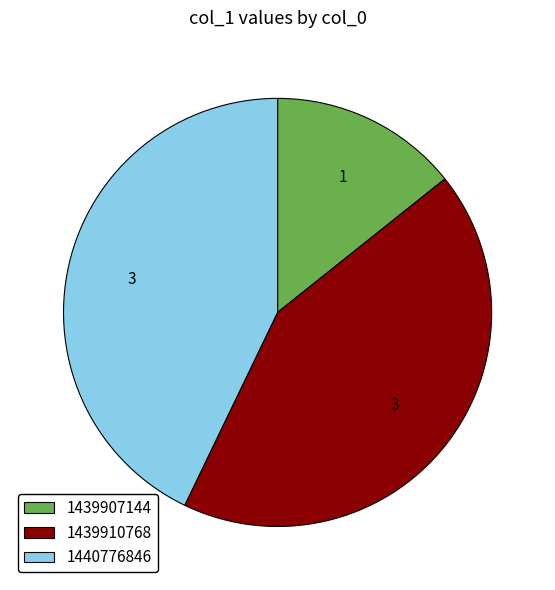

Which category has the smallest portion of the pie?

1439907144